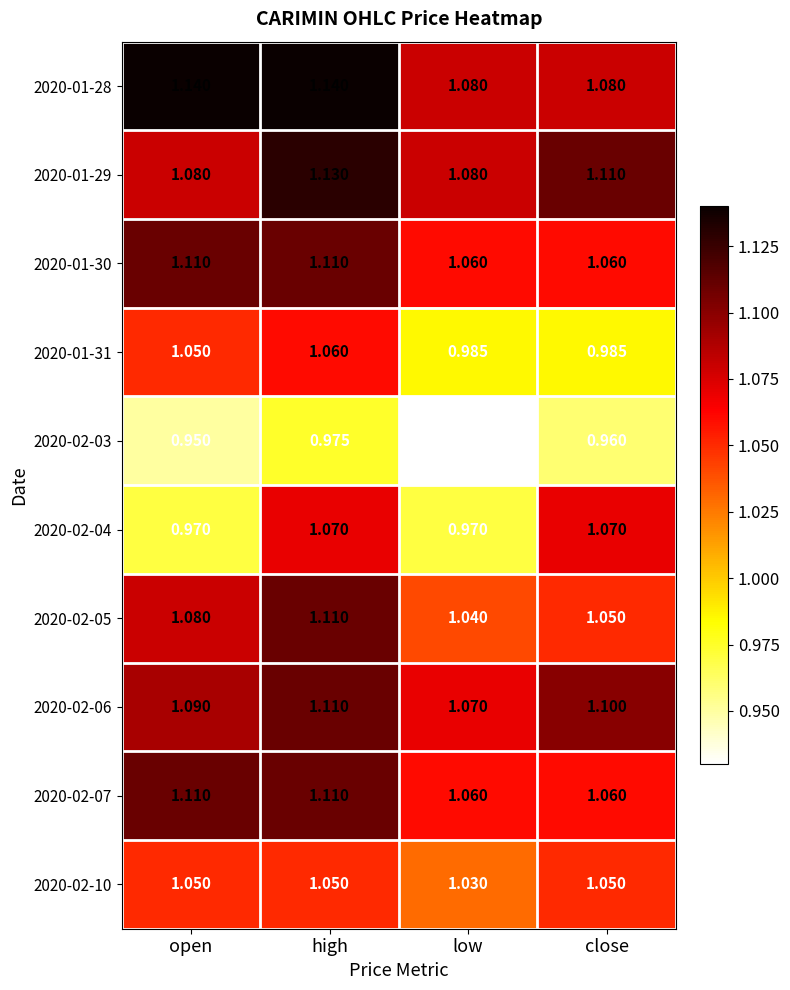

At which category is the sum across all series the highest?

high